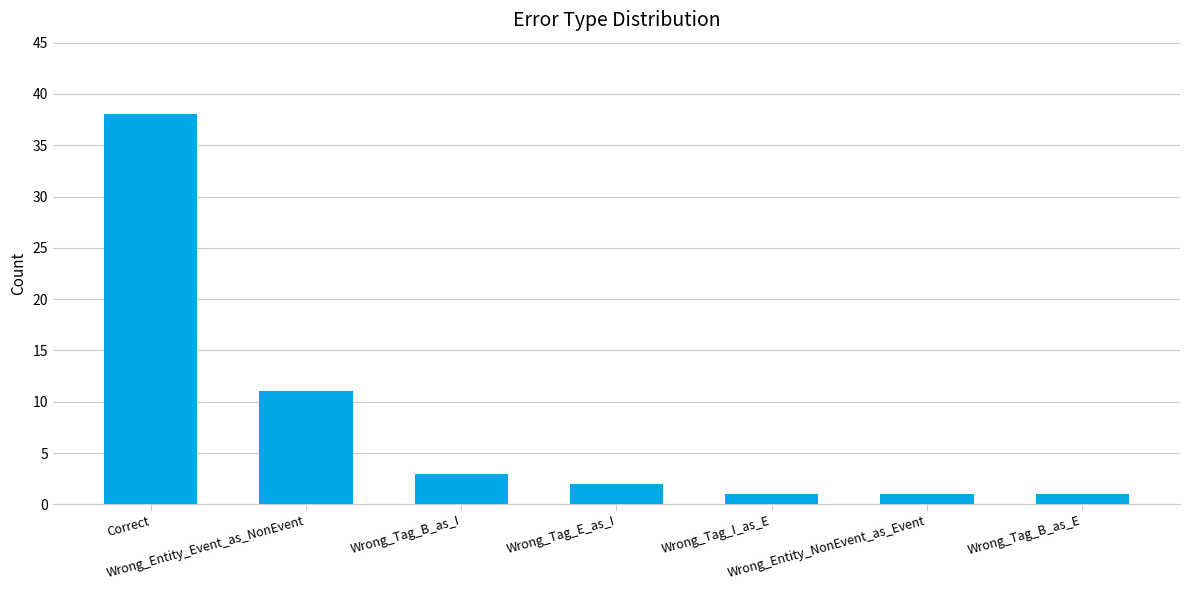

What is the ratio of the value at Wrong_Tag_I_as_E to the value at Wrong_Entity_Event_as_NonEvent?

0.1